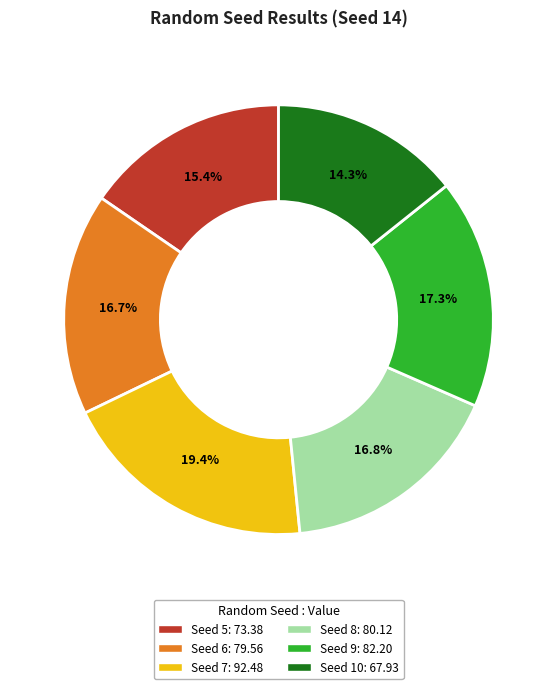

Does any single category account for the majority?

No